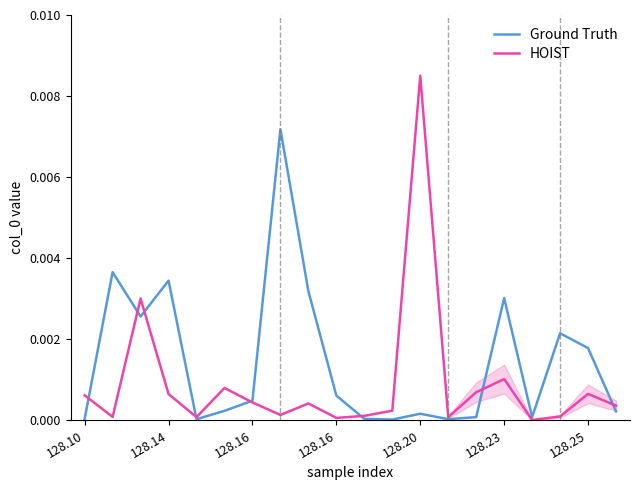

What are all the series names shown in the legend?

Ground Truth, HOIST